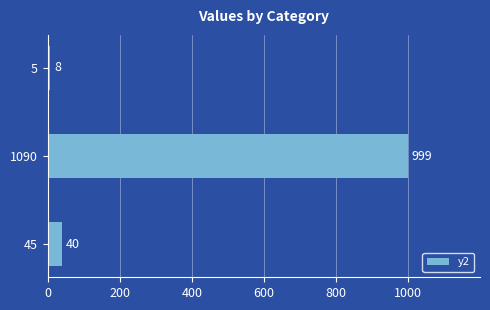

Reading top to bottom, what are all the values shown in this chart?

5=8	1090=999	45=40